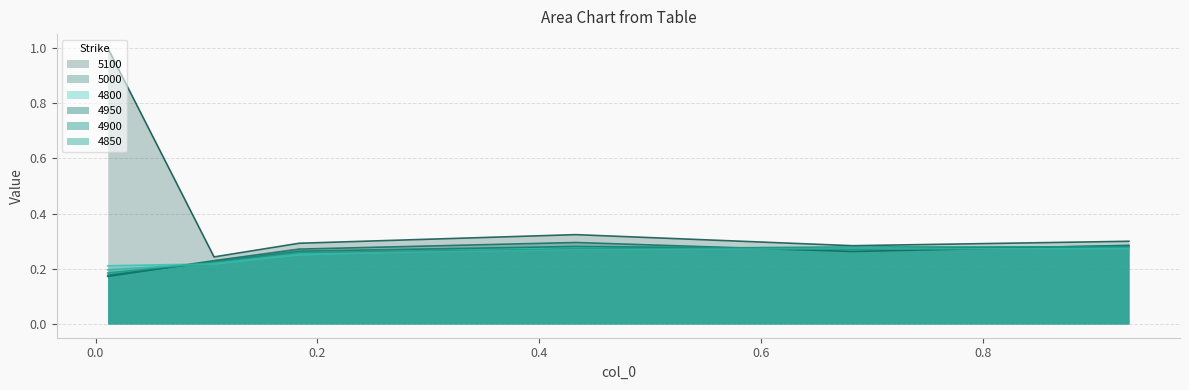

What is the greatest value displayed?

1.0